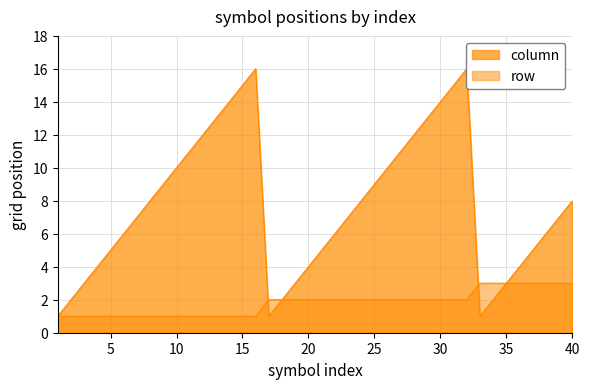

Is it true that column equals 11 at 30?

False